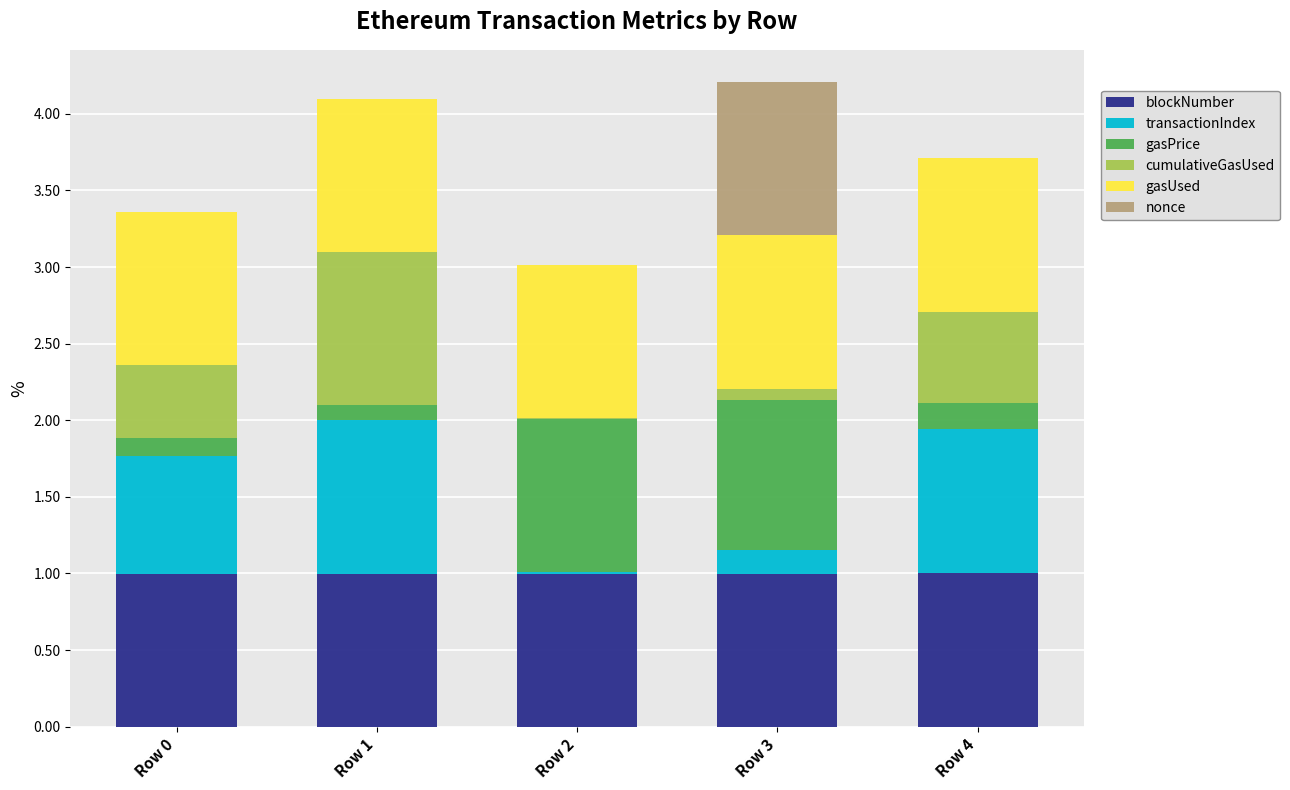

Does the chart contain stacked bars?

Yes